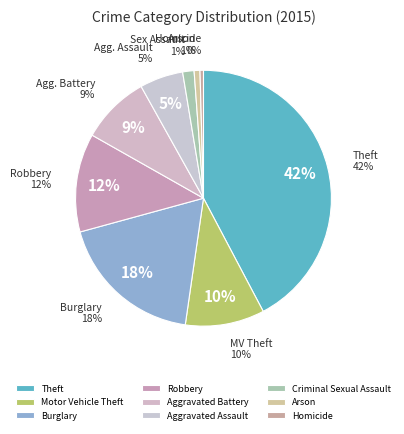

How many segments does this pie chart have?

9